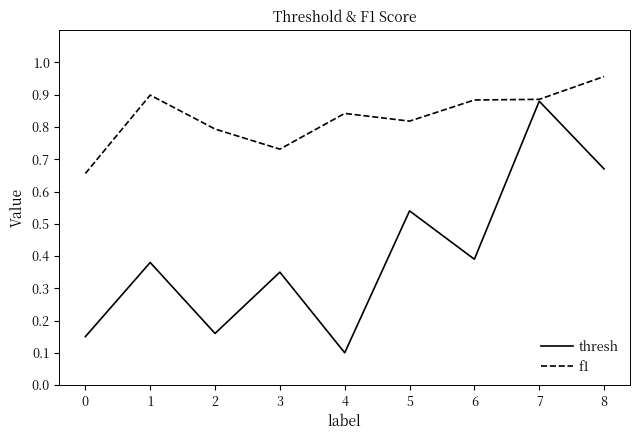

Is this an area chart (filled region under the line)?

No